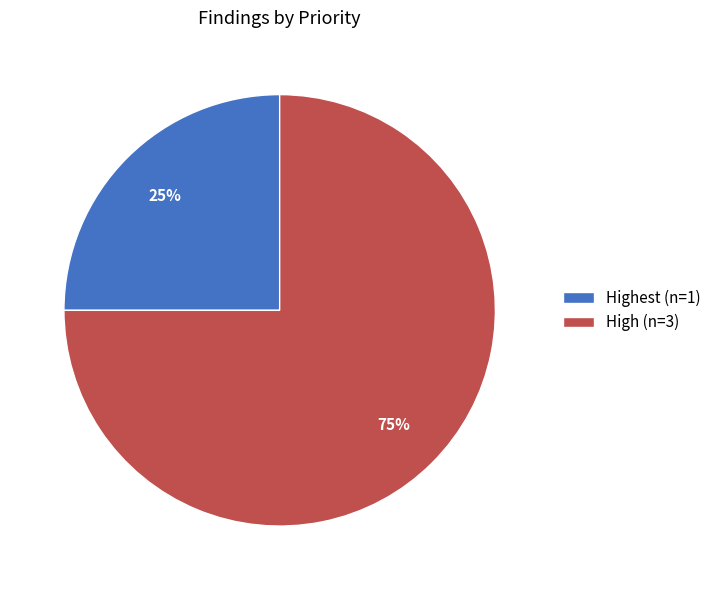

True or false: Highest (n=1) accounts for 15% of the total.

False